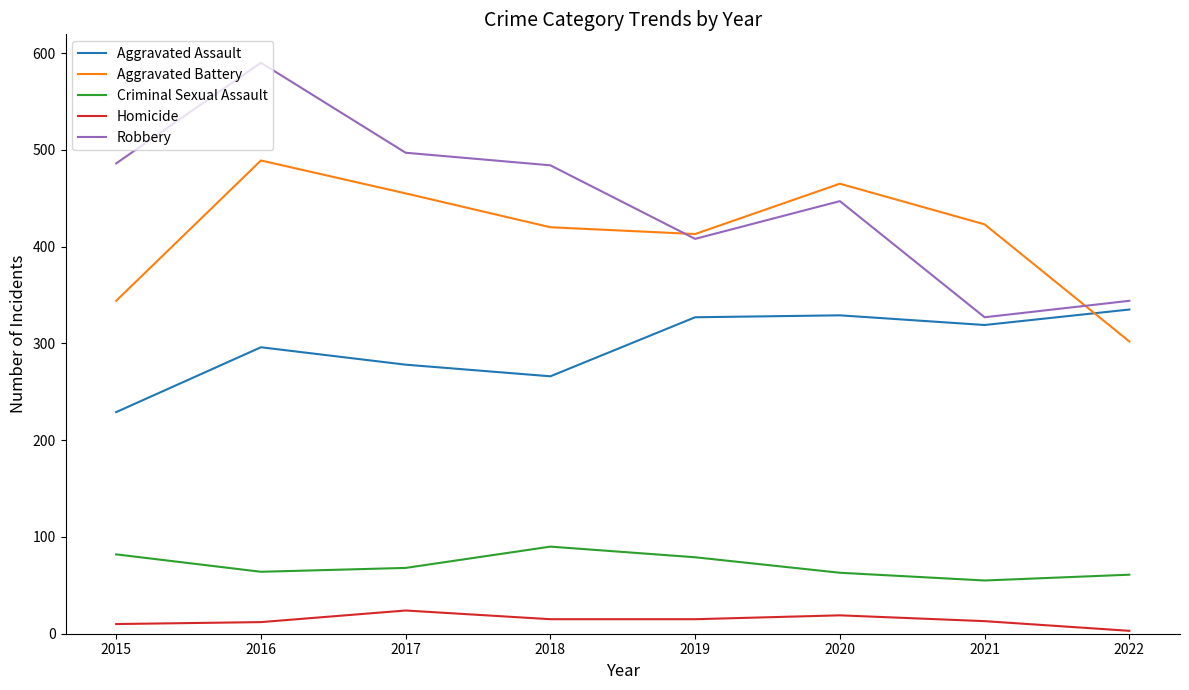

True or false: Criminal Sexual Assault has more than 1 interior local peaks.

False